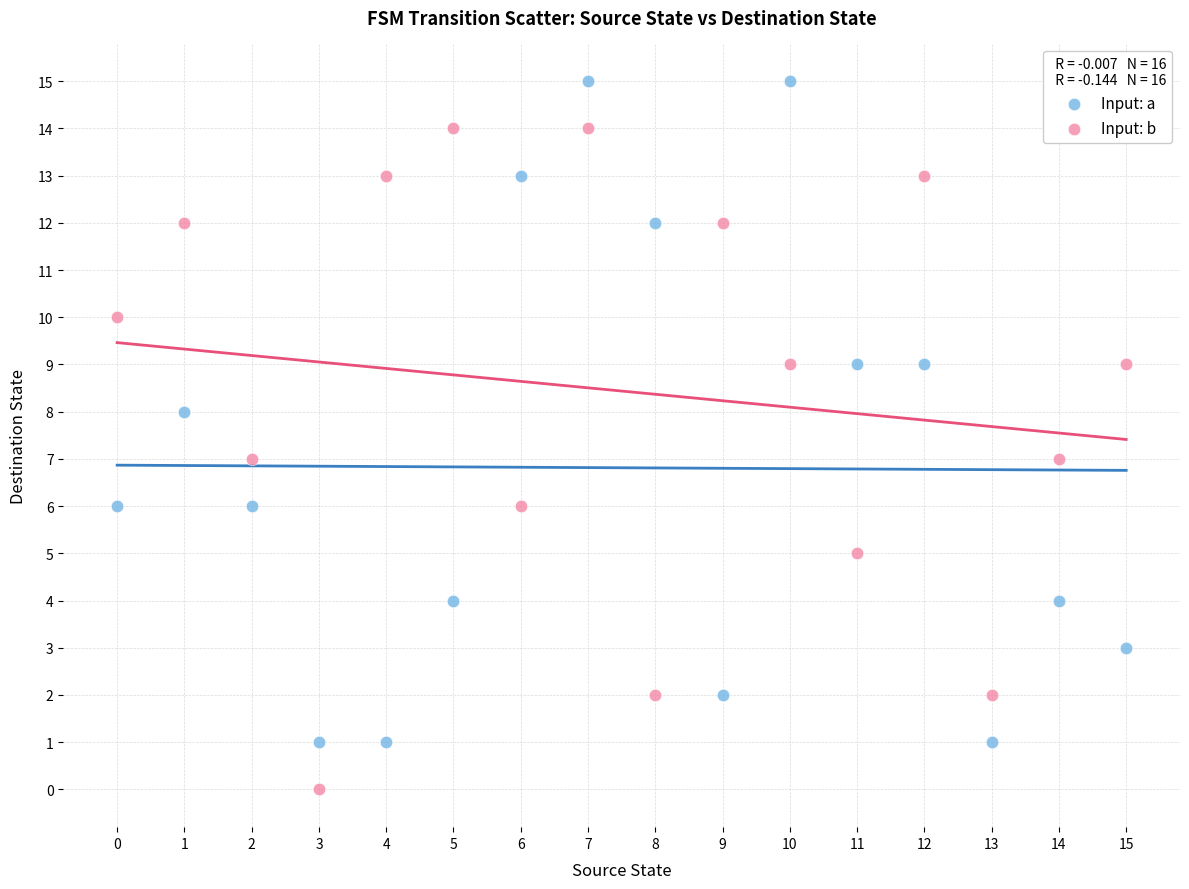

Across all data points, what is the range of Y values (max minus min)?

15